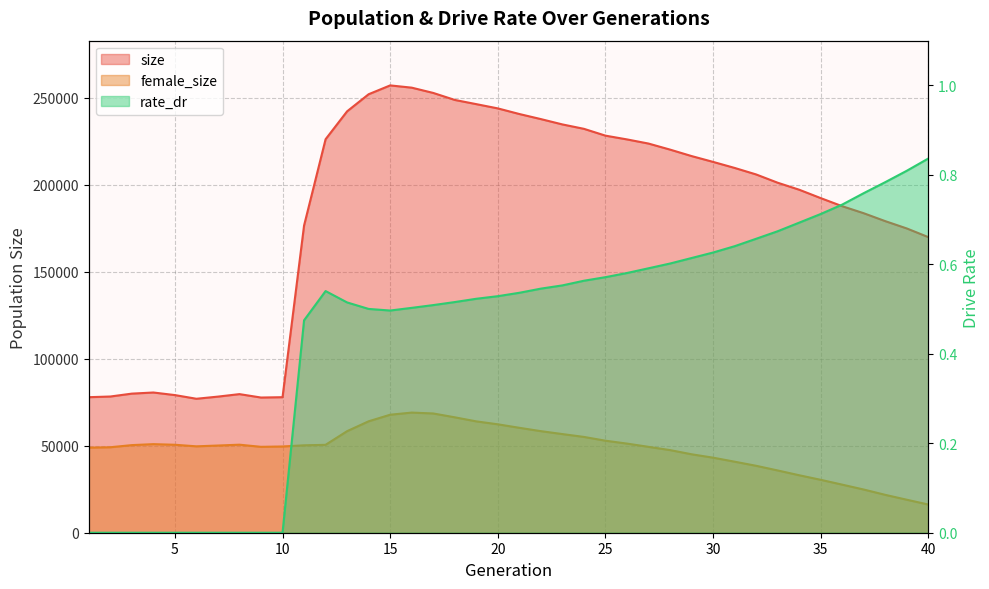

Is the value of size at 11 greater than the value of rate_dr at 19?

Yes